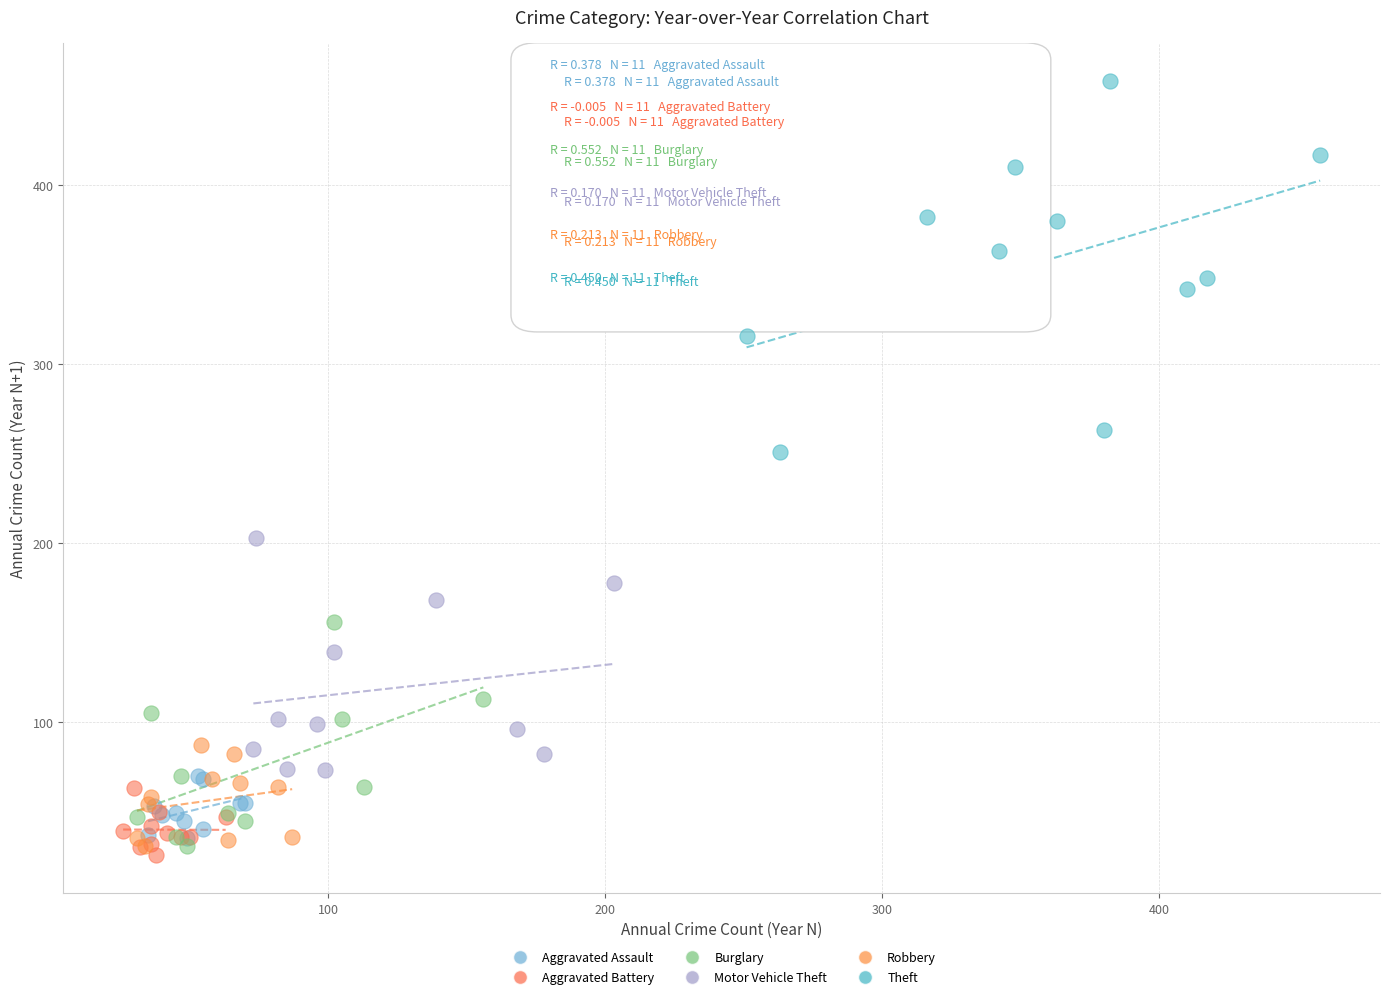

What are all the series names shown in the legend?

Aggravated Assault, Aggravated Battery, Burglary, Motor Vehicle Theft, Robbery, Theft